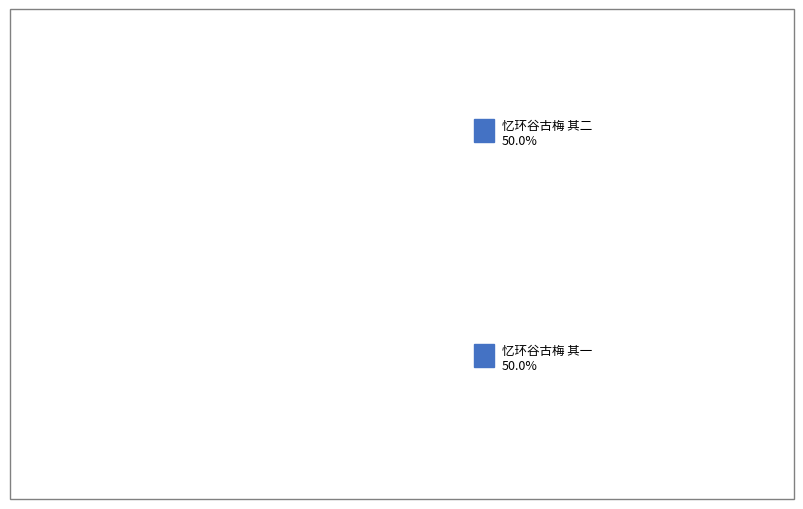

What percentage is NOT represented by 忆环谷古梅 其一?

50.0%